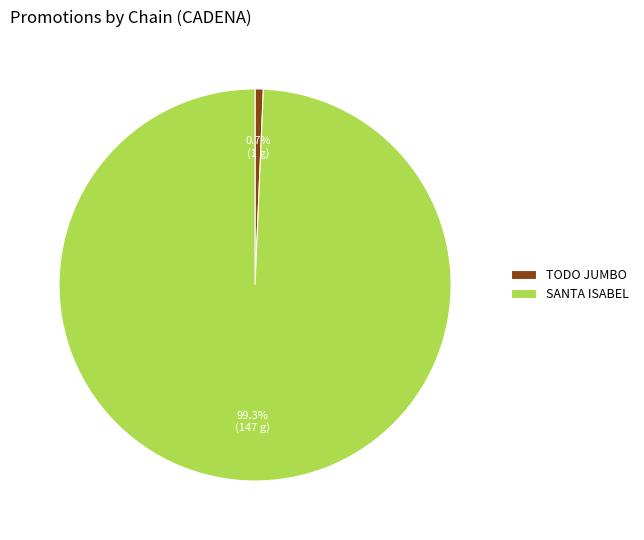

What is the largest slice in the pie chart?

SANTA ISABEL